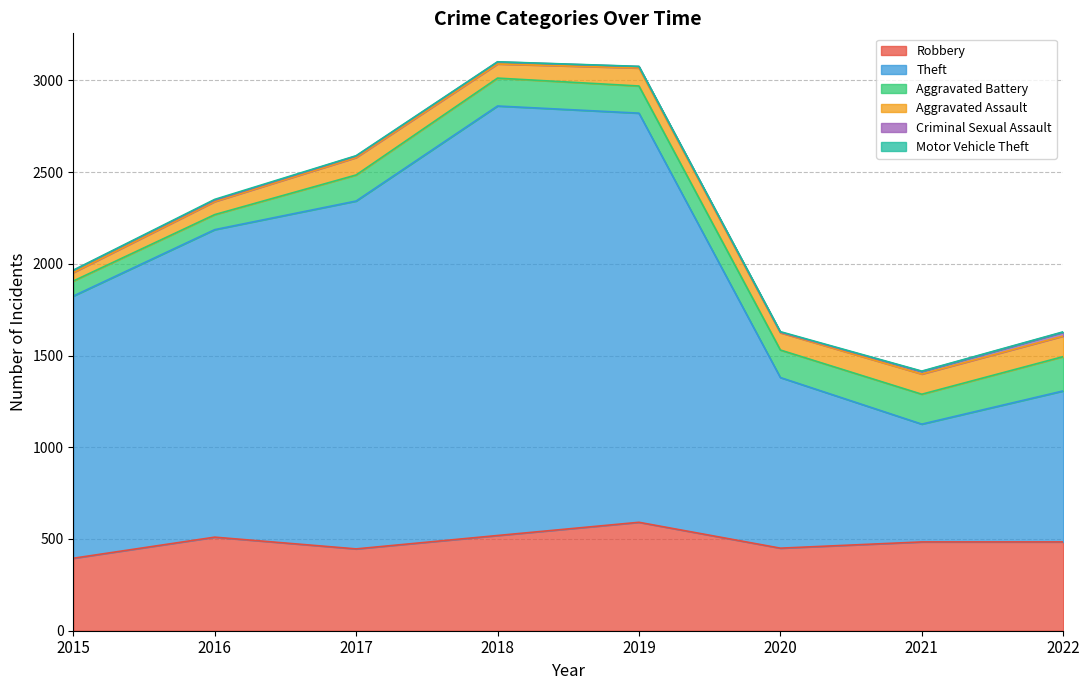

Reading left to right, extract all data points from this chart.

Robbery: 2015=395	2016=510	2017=446	2018=519	2019=591	2020=450	2021=484	2022=484
Theft: 2015=1429	2016=1676	2017=1896	2018=2341	2019=2230	2020=930	2021=642	2022=823
Aggravated Battery: 2015=82	2016=82	2017=142	2018=152	2019=148	2020=150	2021=163	2022=187
Aggravated Assault: 2015=46	2016=71	2017=95	2018=77	2019=98	2020=94	2021=110	2022=112
Criminal Sexual Assault: 2015=12	2016=8	2017=8	2018=11	2019=8	2020=3	2021=14	2022=21
Motor Vehicle Theft: 2015=1	2016=4	2017=2	2018=1	2019=1	2020=3	2021=2	2022=2